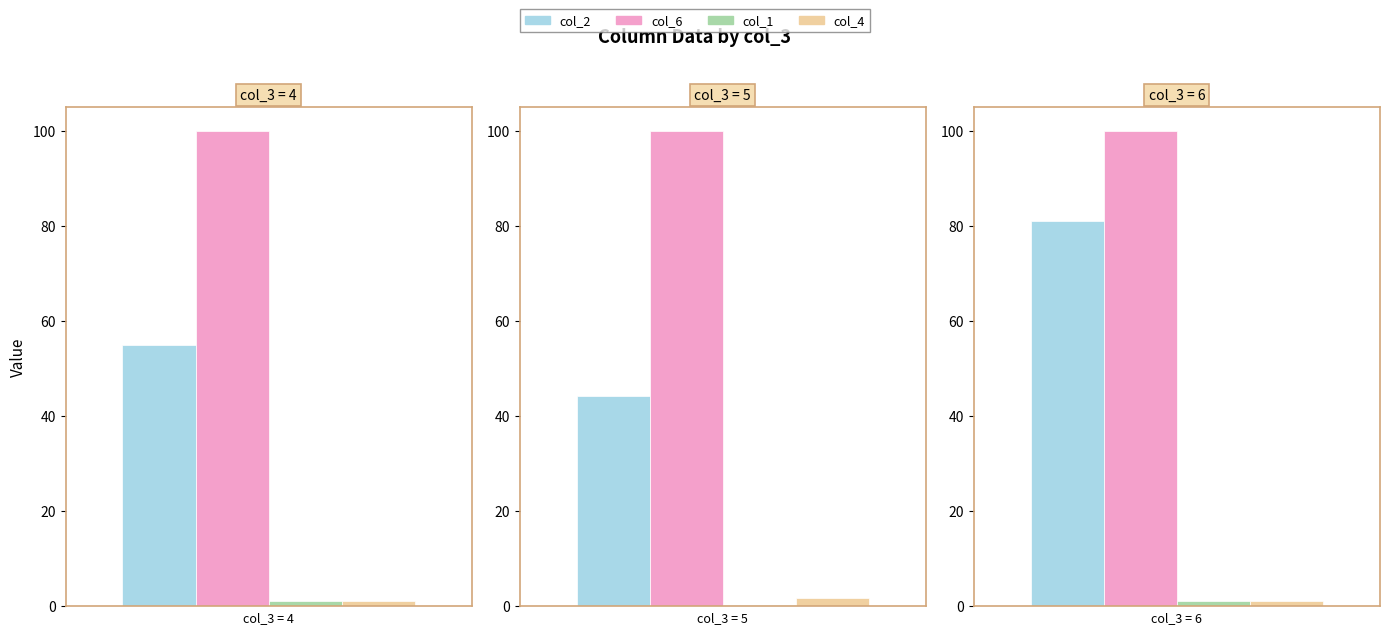

Are the bars grouped side by side (vs. stacked)?

Yes